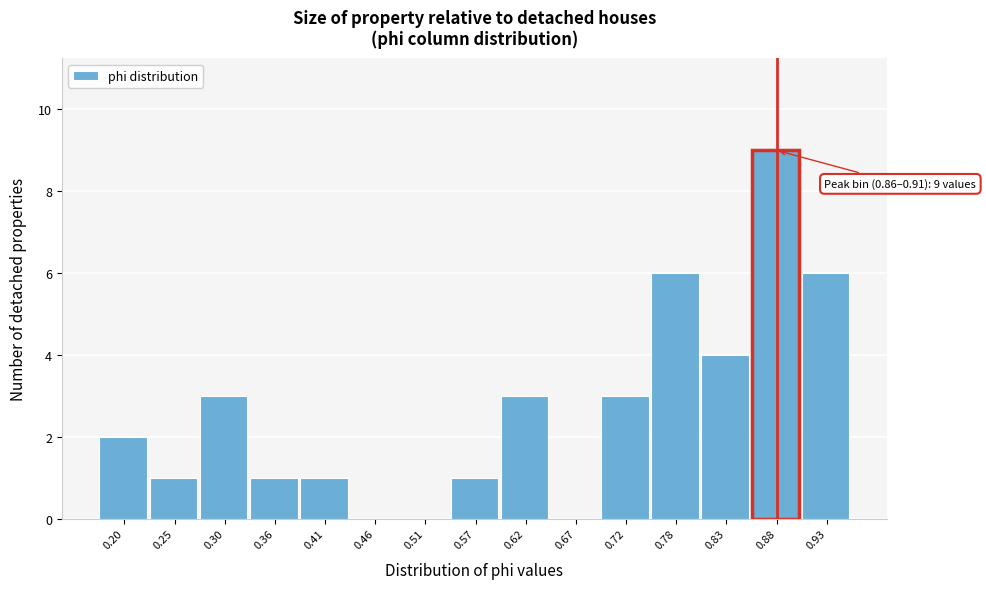

Over which range of the x-axis is the bar tallest?

0.86 to 0.91